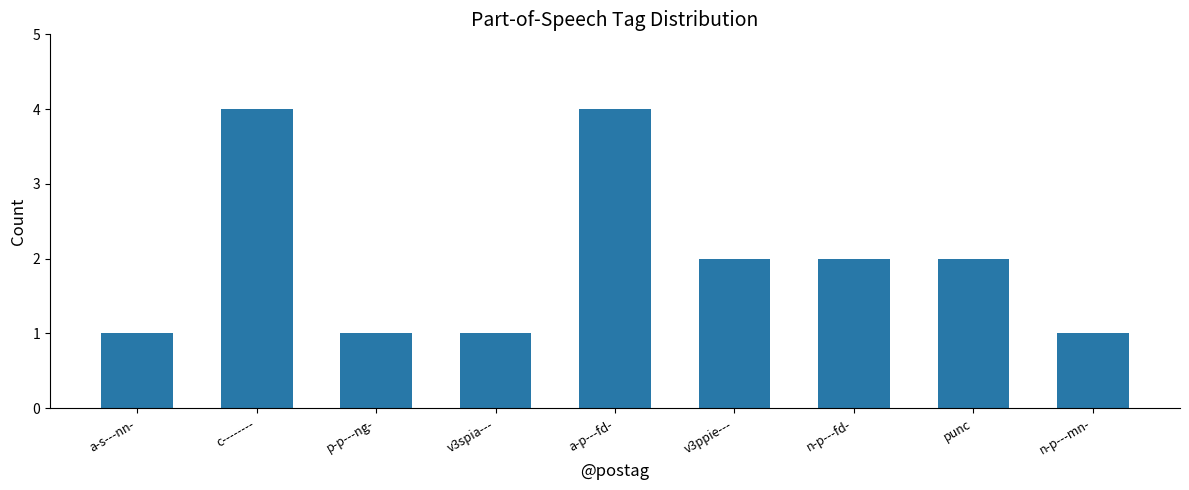

The chart shows a value of 2 at n-p---fd-. True or false?

True